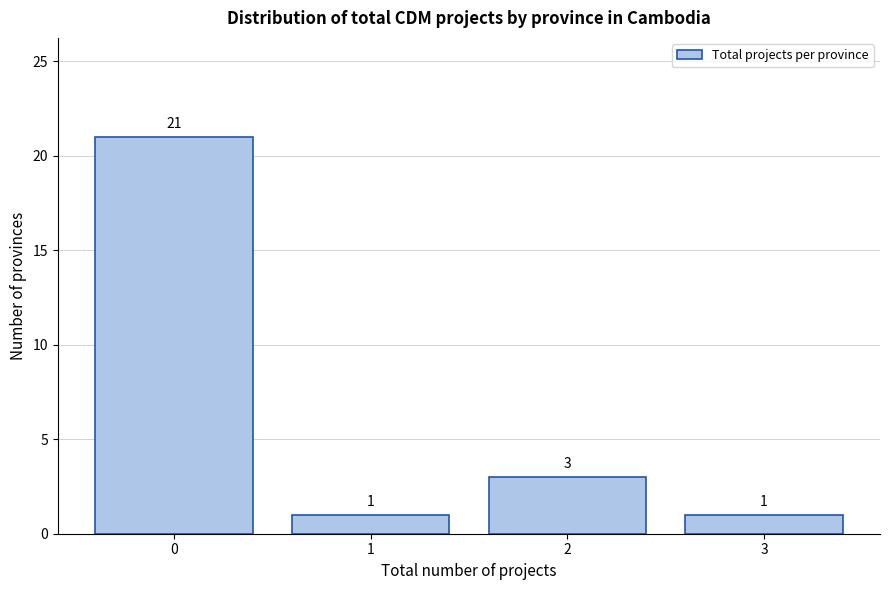

Reading right to left, what are all the values shown in this chart?

3=1	2=3	1=1	0=21